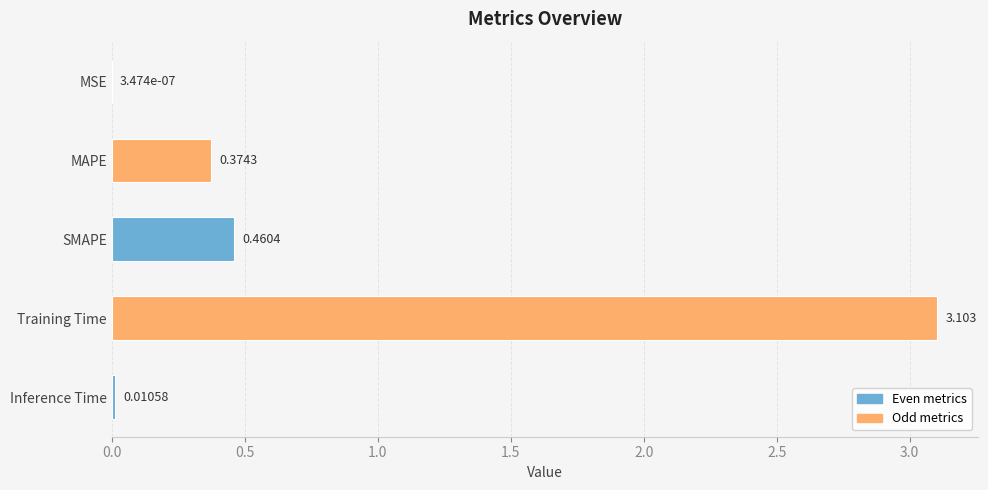

Which category has the highest value across all series?

Training Time